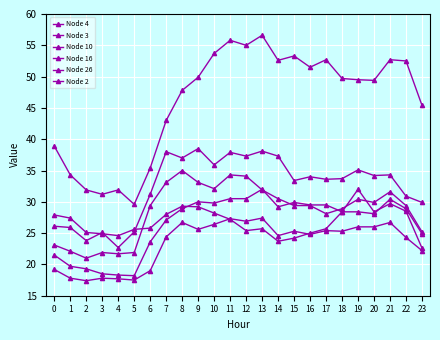

Is the value of Node 3 at 4 greater than the value of Node 2 at 10?

No